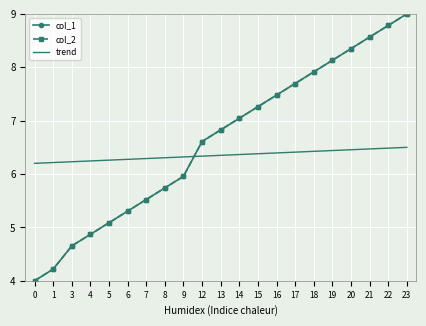

What is the sum of the col_2 values at 20 and 17?

16.0